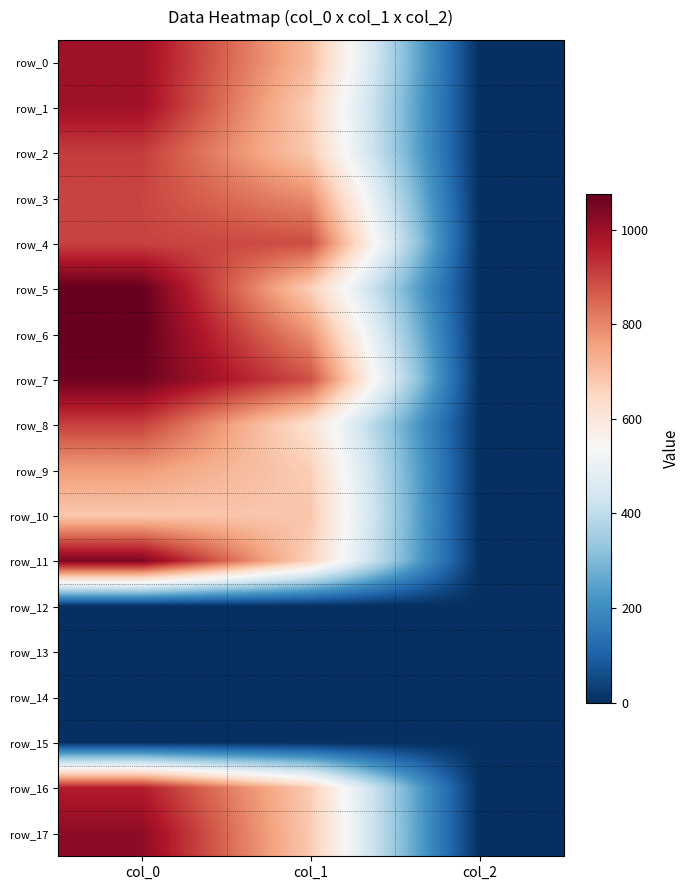

What is the sum of the row_4 values at col_1 and col_0?

1791.0